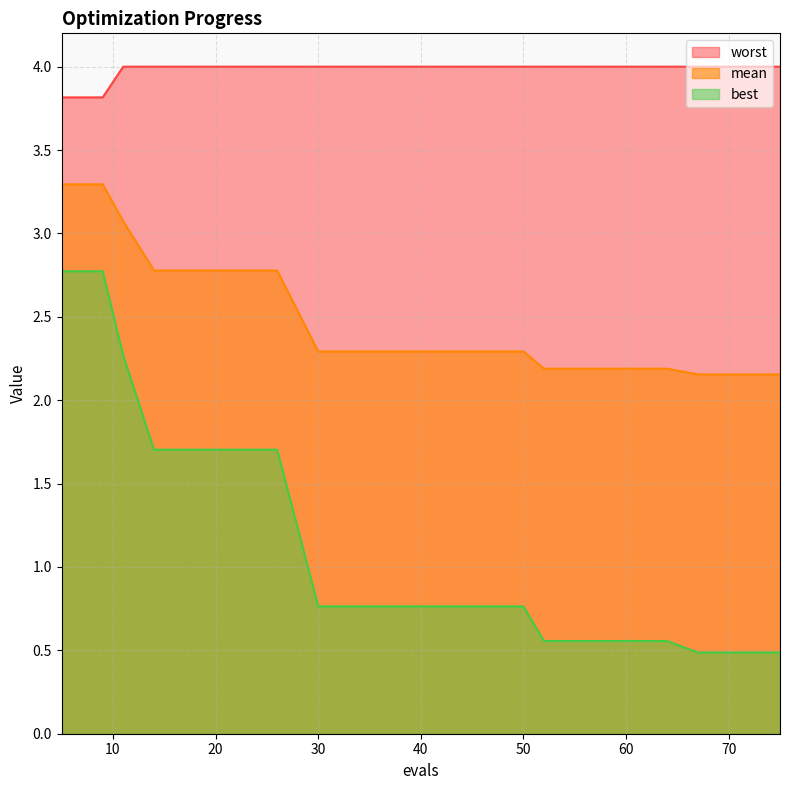

What is the difference between the highest and lowest values at 22?

2.3